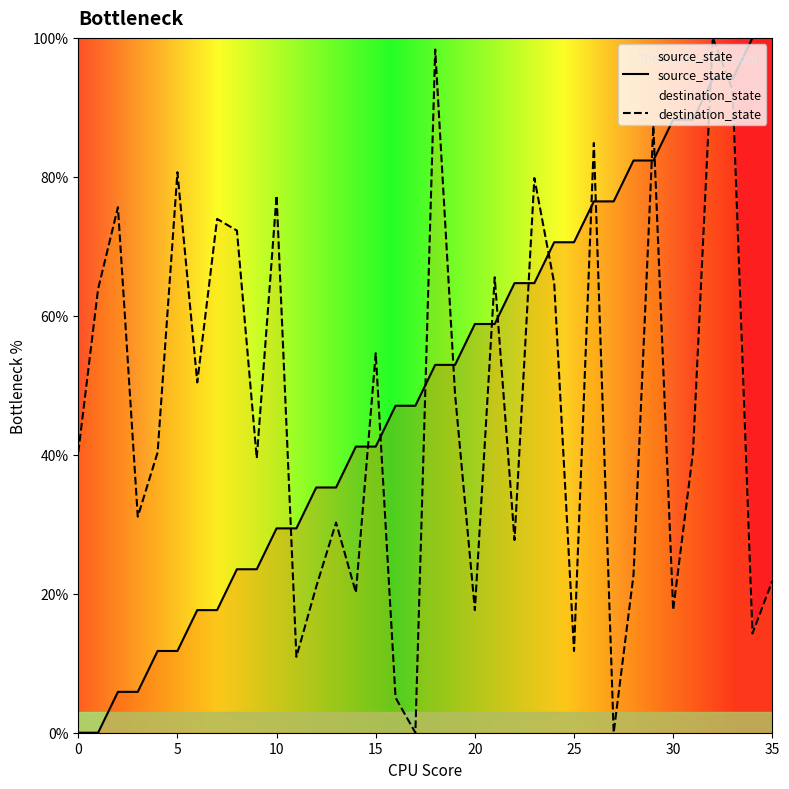

What is the average value of the destination_state series?

46.8